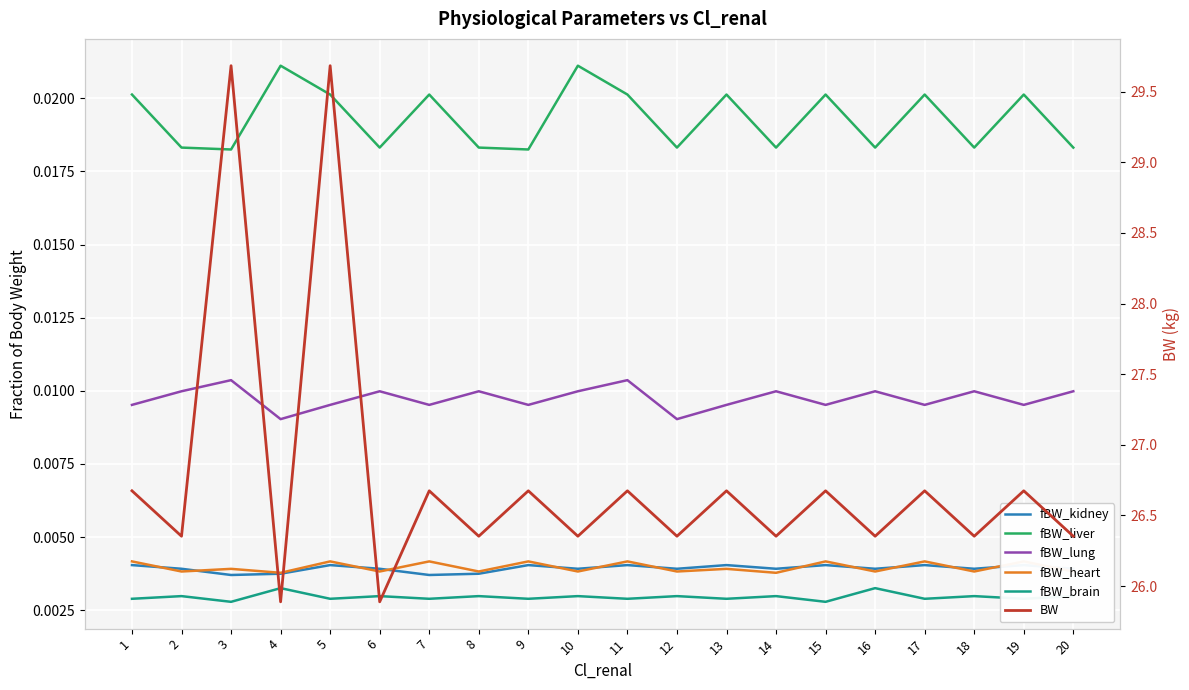

Is the value of BW at 13 greater than the value of fBW_brain at 12?

Yes